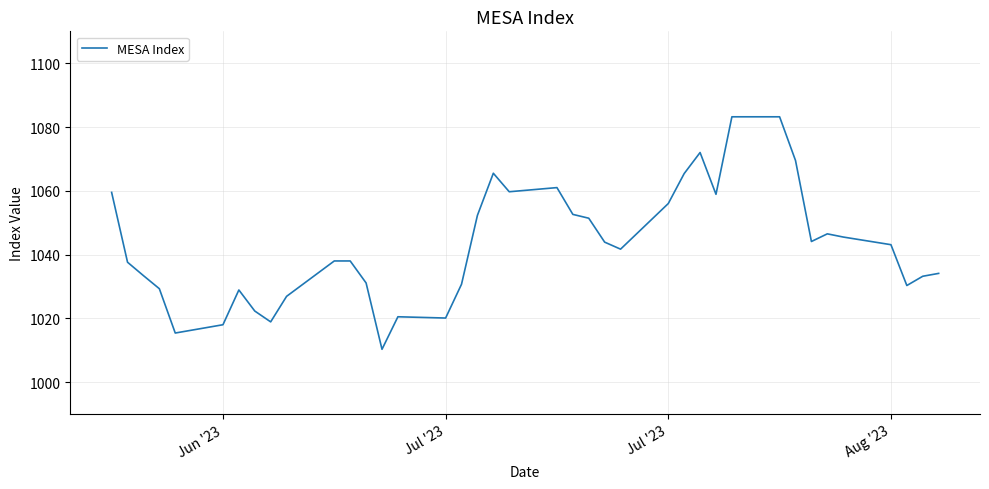

How many lines are shown in the chart?

1